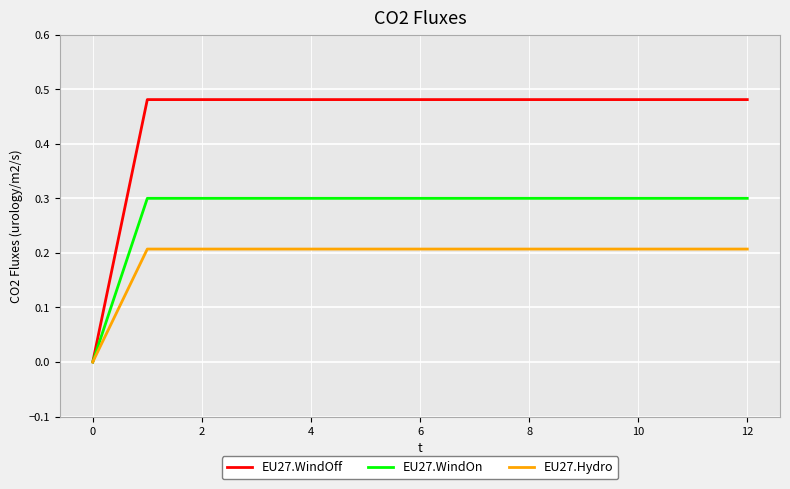

Which series has the largest total across all categories?

EU27.WindOff